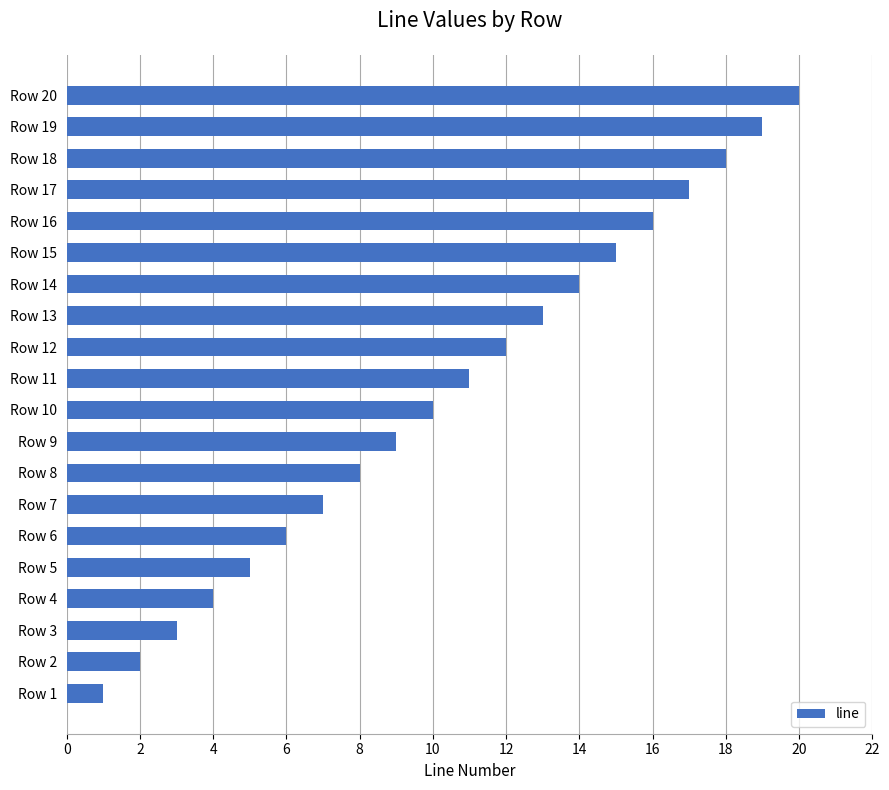

Which label corresponds to the smallest value in the chart?

Row 1